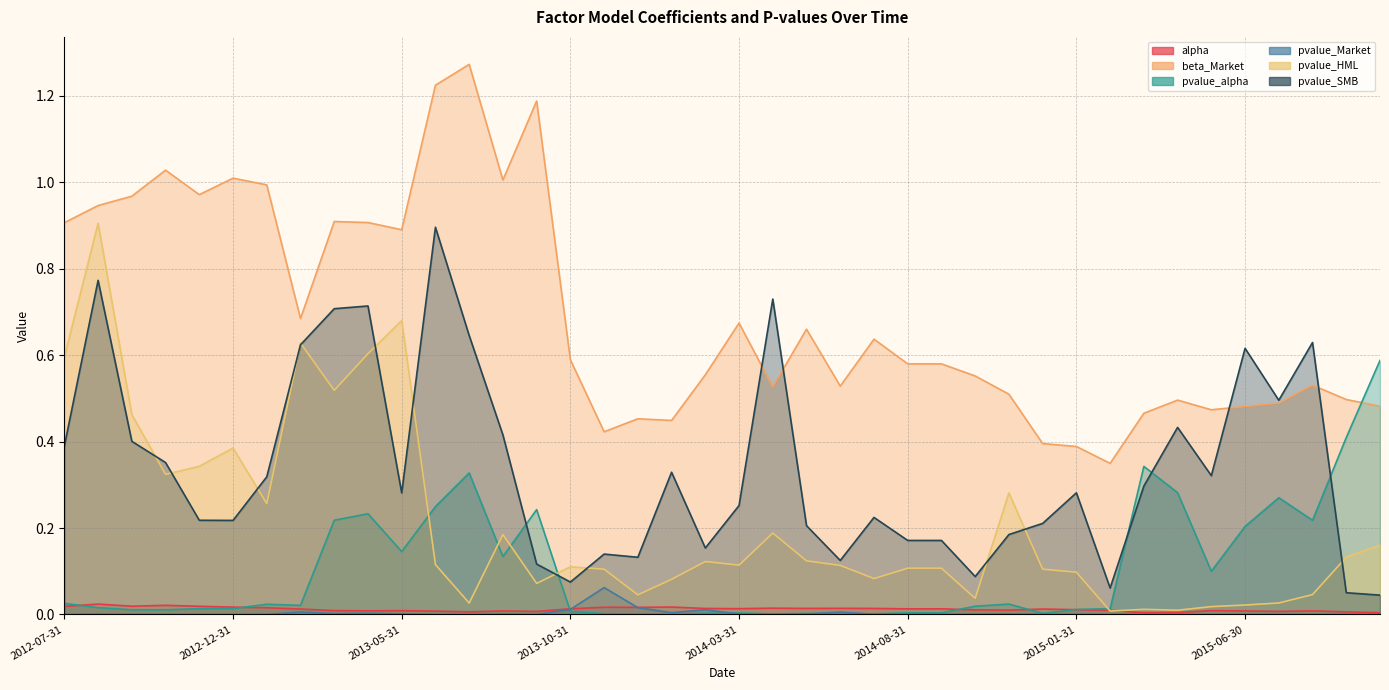

Does the chart display data point markers on the line(s)?

No